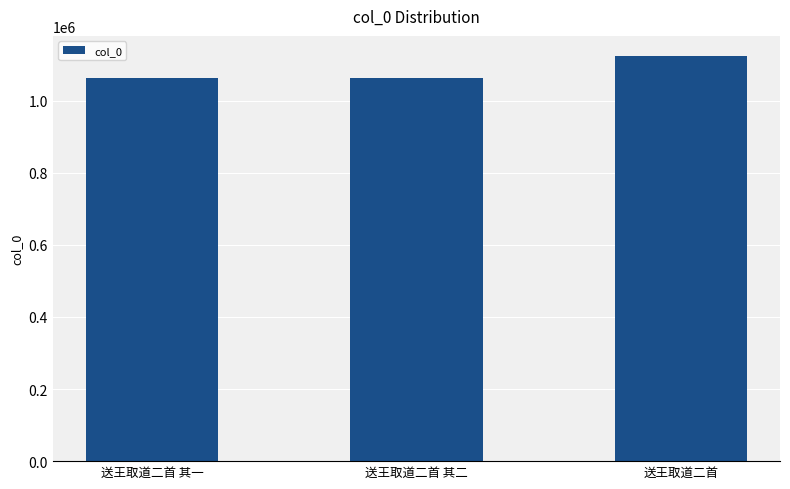

Is it true that the value at 送王取道二首 is 683206?

False